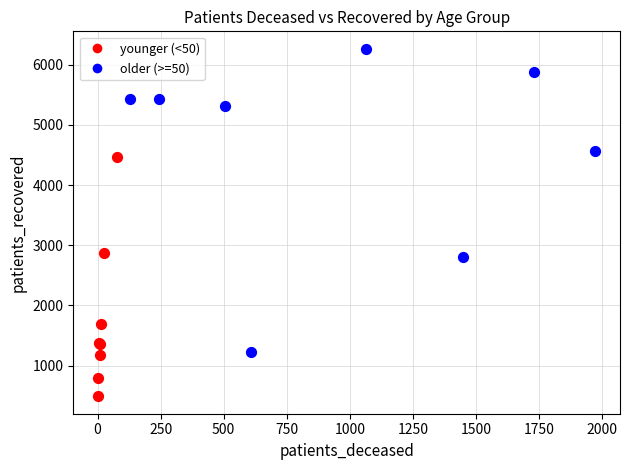

What are all the series names shown in the legend?

younger (<50), older (>=50)